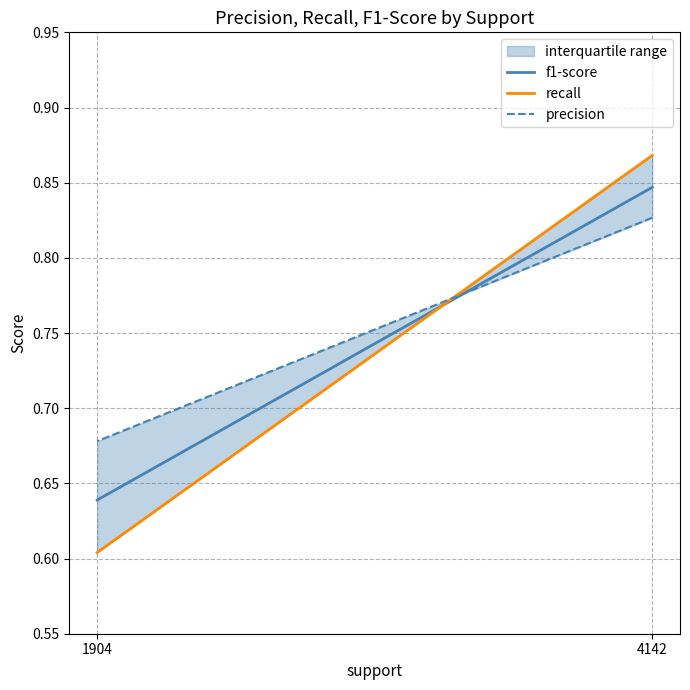

True or false: precision has a value of 0.8 at 4142.

True